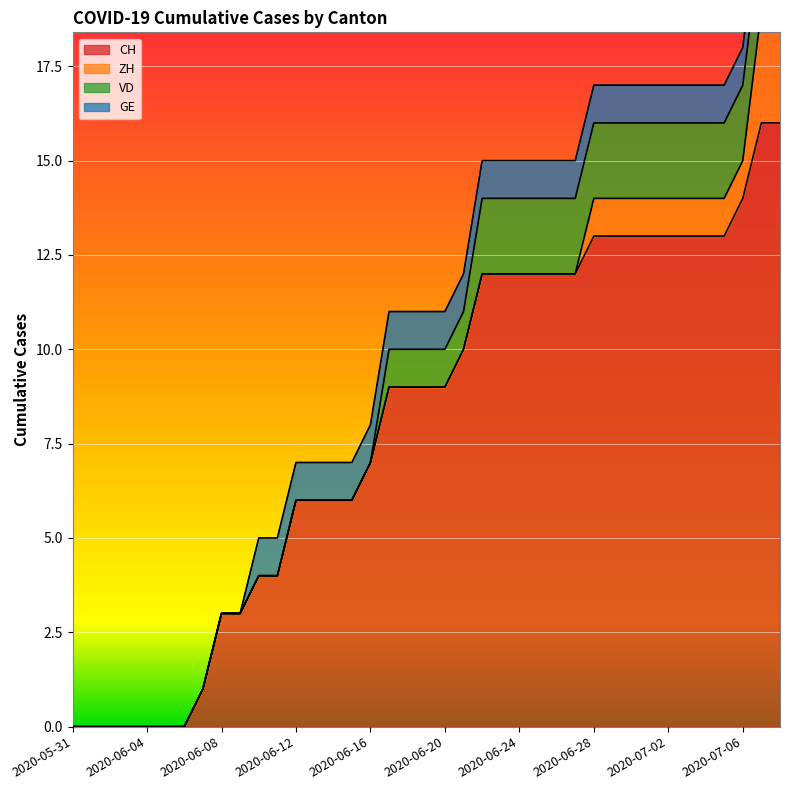

Reading left to right, transcribe all the data shown in this chart.

CH: 2020-05-31=0	2020-06-01=0	2020-06-02=0	2020-06-03=0	2020-06-04=0	2020-06-05=0	2020-06-06=0	2020-06-07=1	2020-06-08=3	2020-06-09=3	2020-06-10=4	2020-06-11=4	2020-06-12=6	2020-06-13=6	2020-06-14=6	2020-06-15=6	2020-06-16=7	2020-06-17=9	2020-06-18=9	2020-06-19=9	2020-06-20=9	2020-06-21=10	2020-06-22=12	2020-06-23=12	2020-06-24=12	2020-06-25=12	2020-06-26=12	2020-06-27=12	2020-06-28=13	2020-06-29=13	2020-06-30=13	2020-07-01=13	2020-07-02=13	2020-07-03=13	2020-07-04=13	2020-07-05=13	2020-07-06=14	2020-07-07=16	2020-07-08=16
ZH: 2020-05-31=0	2020-06-01=0	2020-06-02=0	2020-06-03=0	2020-06-04=0	2020-06-05=0	2020-06-06=0	2020-06-07=0	2020-06-08=0	2020-06-09=0	2020-06-10=0	2020-06-11=0	2020-06-12=0	2020-06-13=0	2020-06-14=0	2020-06-15=0	2020-06-16=0	2020-06-17=0	2020-06-18=0	2020-06-19=0	2020-06-20=0	2020-06-21=0	2020-06-22=0	2020-06-23=0	2020-06-24=0	2020-06-25=0	2020-06-26=0	2020-06-27=0	2020-06-28=1	2020-06-29=1	2020-06-30=1	2020-07-01=1	2020-07-02=1	2020-07-03=1	2020-07-04=1	2020-07-05=1	2020-07-06=1	2020-07-07=3	2020-07-08=3
VD: 2020-05-31=0	2020-06-01=0	2020-06-02=0	2020-06-03=0	2020-06-04=0	2020-06-05=0	2020-06-06=0	2020-06-07=0	2020-06-08=0	2020-06-09=0	2020-06-10=0	2020-06-11=0	2020-06-12=0	2020-06-13=0	2020-06-14=0	2020-06-15=0	2020-06-16=0	2020-06-17=1	2020-06-18=1	2020-06-19=1	2020-06-20=1	2020-06-21=1	2020-06-22=2	2020-06-23=2	2020-06-24=2	2020-06-25=2	2020-06-26=2	2020-06-27=2	2020-06-28=2	2020-06-29=2	2020-06-30=2	2020-07-01=2	2020-07-02=2	2020-07-03=2	2020-07-04=2	2020-07-05=2	2020-07-06=2	2020-07-07=2	2020-07-08=2
GE: 2020-05-31=0	2020-06-01=0	2020-06-02=0	2020-06-03=0	2020-06-04=0	2020-06-05=0	2020-06-06=0	2020-06-07=0	2020-06-08=0	2020-06-09=0	2020-06-10=1	2020-06-11=1	2020-06-12=1	2020-06-13=1	2020-06-14=1	2020-06-15=1	2020-06-16=1	2020-06-17=1	2020-06-18=1	2020-06-19=1	2020-06-20=1	2020-06-21=1	2020-06-22=1	2020-06-23=1	2020-06-24=1	2020-06-25=1	2020-06-26=1	2020-06-27=1	2020-06-28=1	2020-06-29=1	2020-06-30=1	2020-07-01=1	2020-07-02=1	2020-07-03=1	2020-07-04=1	2020-07-05=1	2020-07-06=1	2020-07-07=1	2020-07-08=1